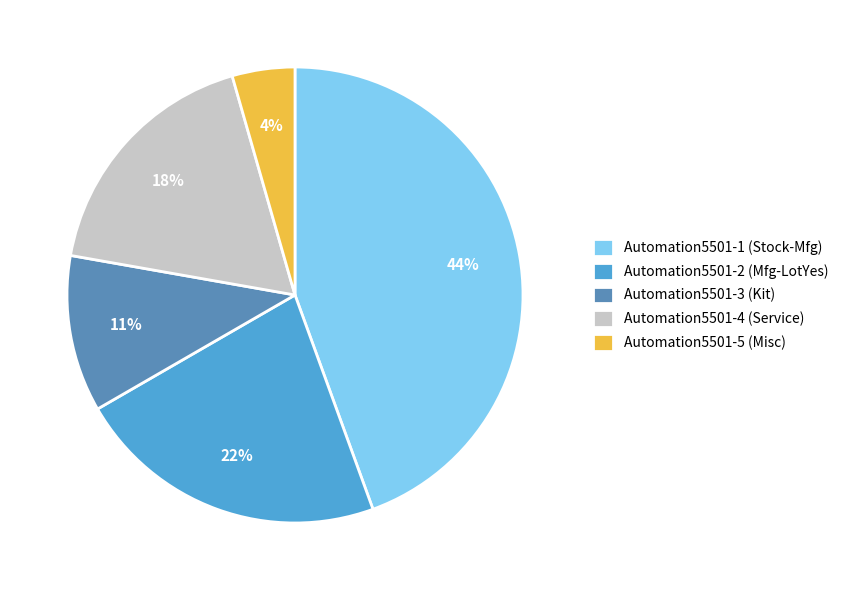

True or false: Automation5501-1 (Stock-Mfg) accounts for 44% of the total.

True